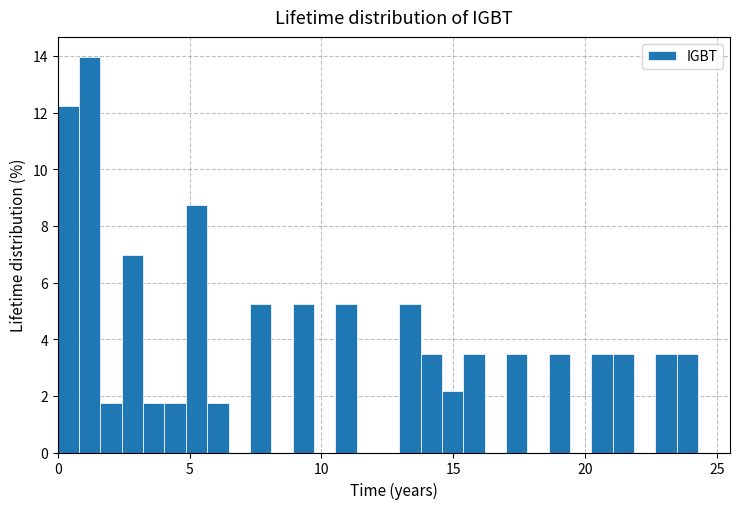

Read against the x-axis, roughly where is the centre of the tallest bar?

1.0